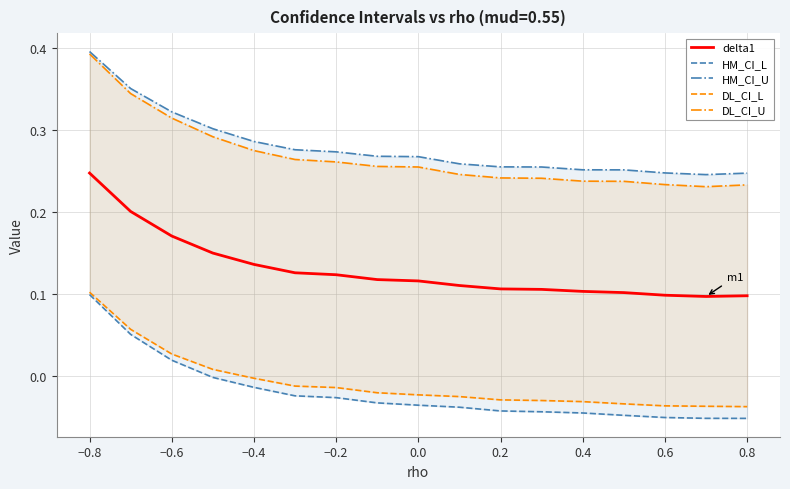

At how many categories does at least one series exceed 0?

17